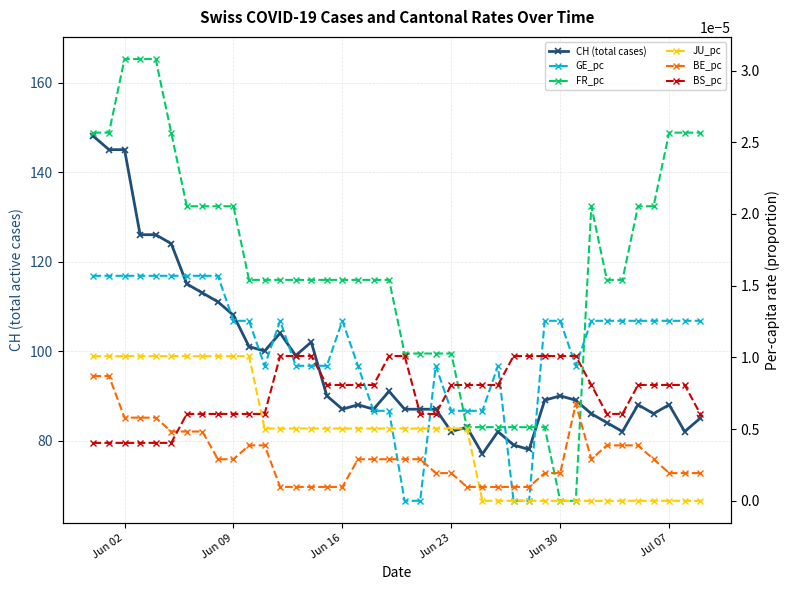

Is the value of FR_pc at 37 greater than the value of BS_pc at 13?

Yes